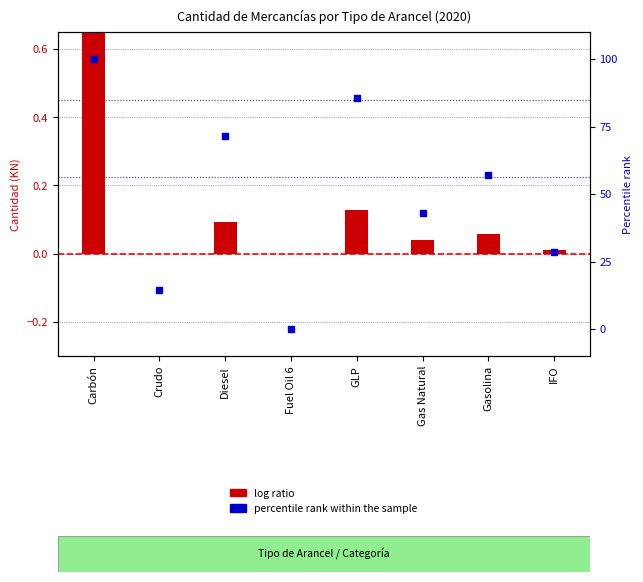

Which series reaches the maximum Y coordinate?

log ratio